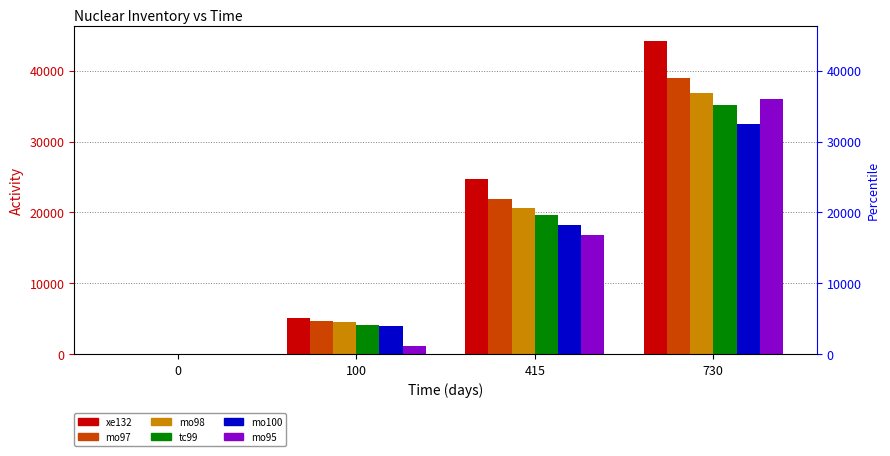

Does the chart contain stacked bars?

No